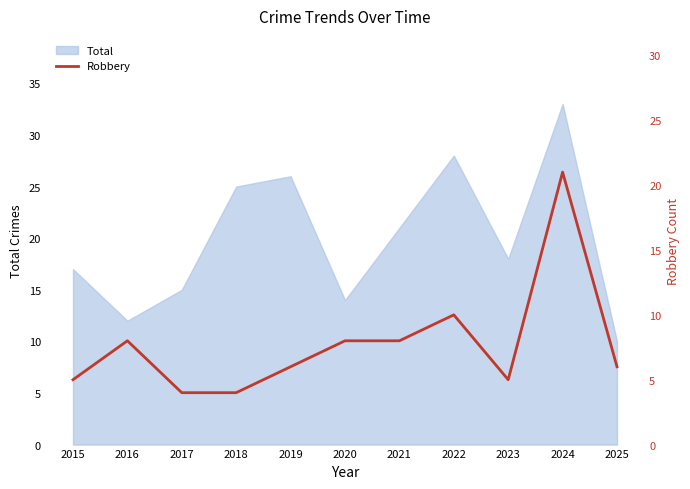

Does the chart display data point markers on the line(s)?

No